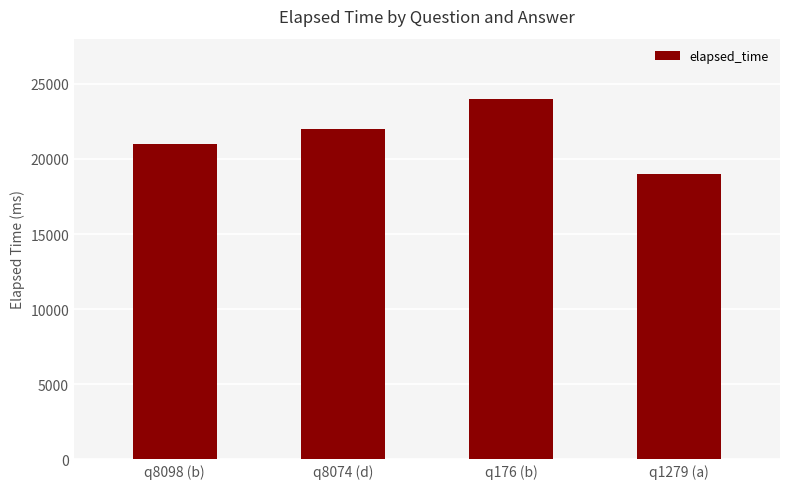

True or false: the data shows 24000 at q176 (b).

True